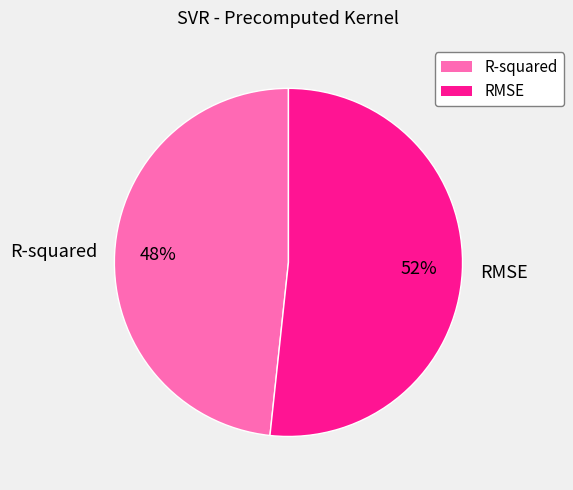

How many segments does this pie chart have?

2